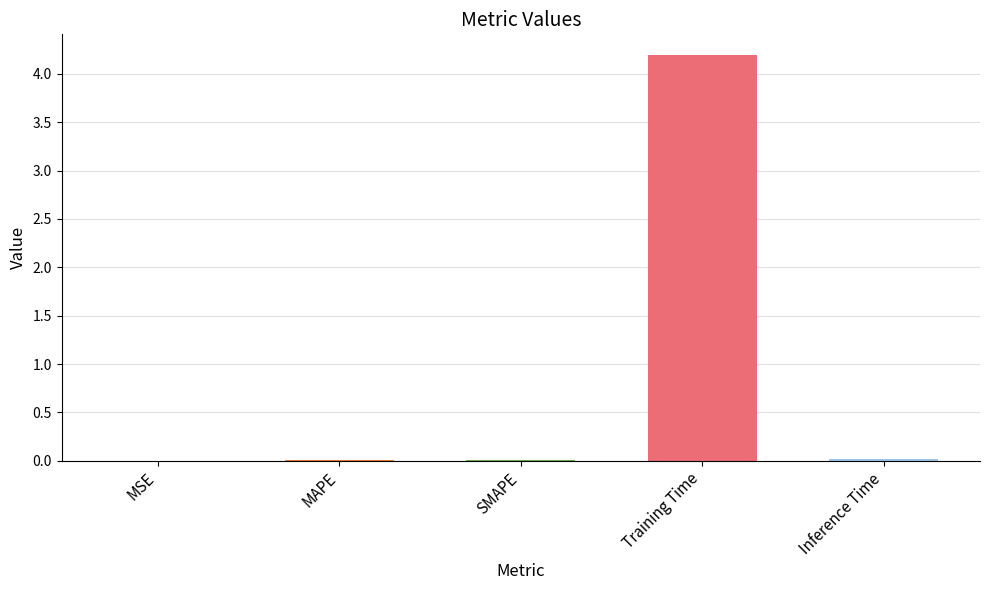

What is the sum of all values?

4.2